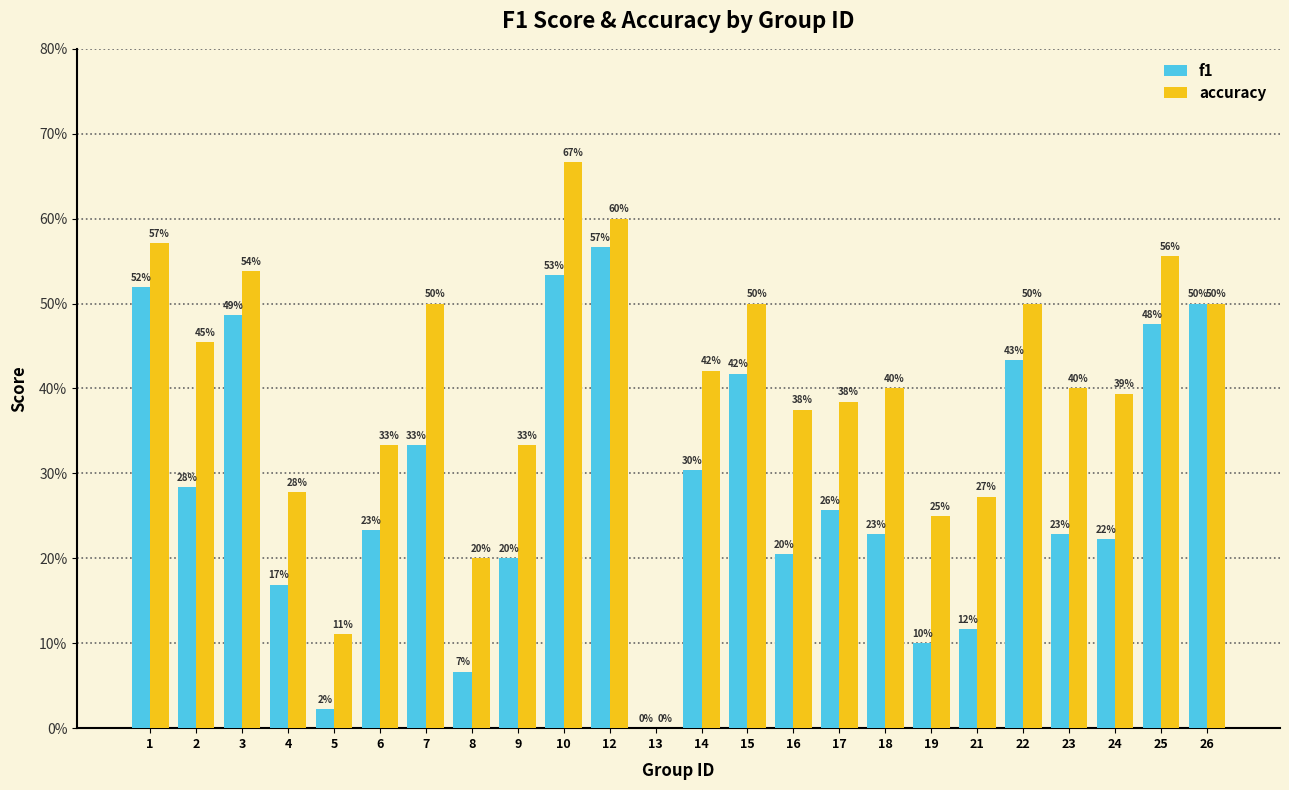

What are all the series names shown in the legend?

f1, accuracy